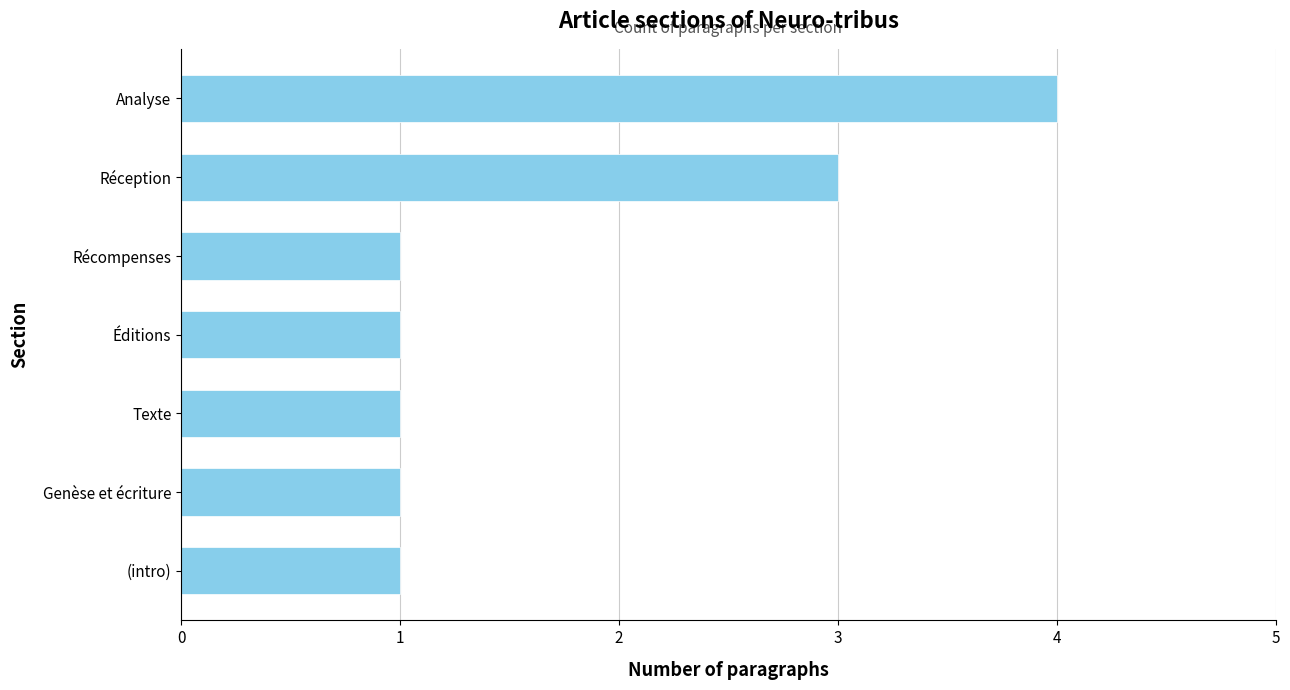

What is the change in value from Genèse et écriture to Analyse?

+3